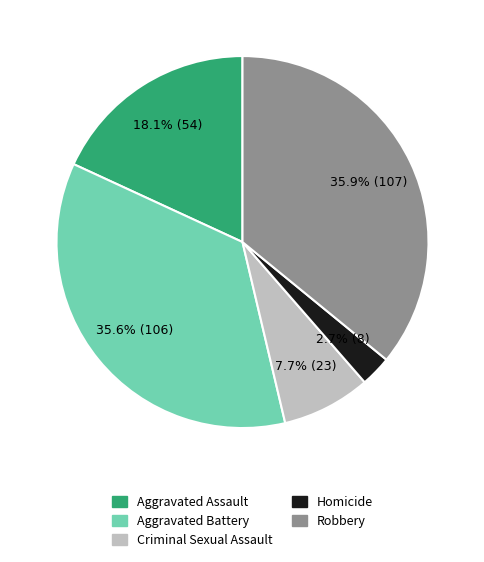

Is there a majority slice in this chart?

No